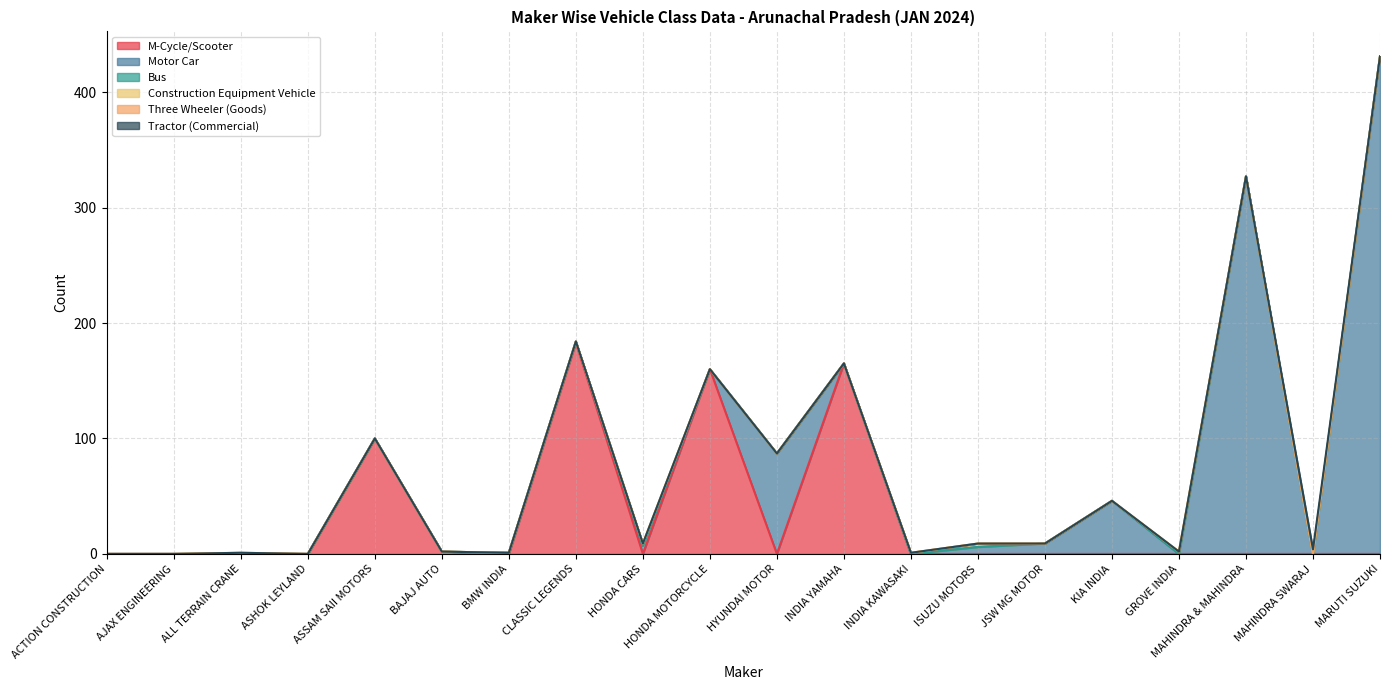

True or false: M-Cycle/Scooter and Three Wheeler (Goods) cross at least once.

False